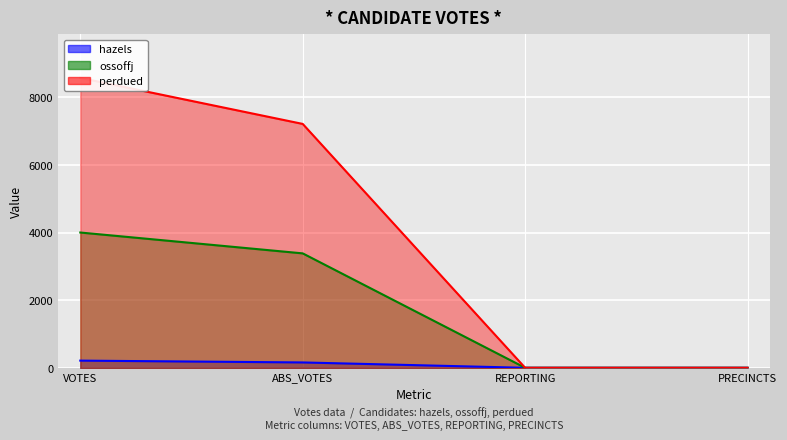

What are all the series names shown in the legend?

hazels, ossoffj, perdued